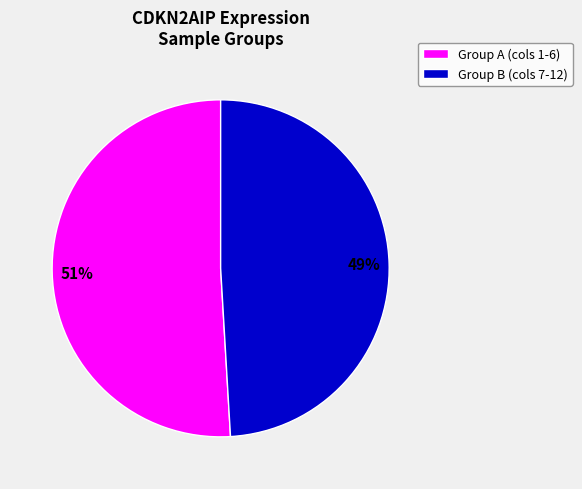

To the nearest percent, what is the average slice percentage?

50%